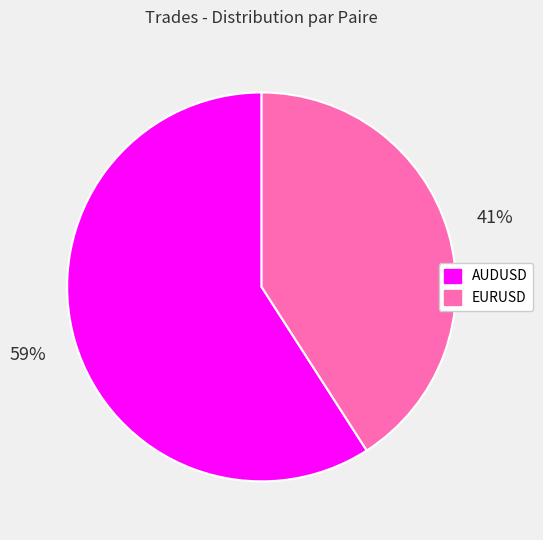

Do EURUSD and AUDUSD together represent more than half of the pie?

Yes